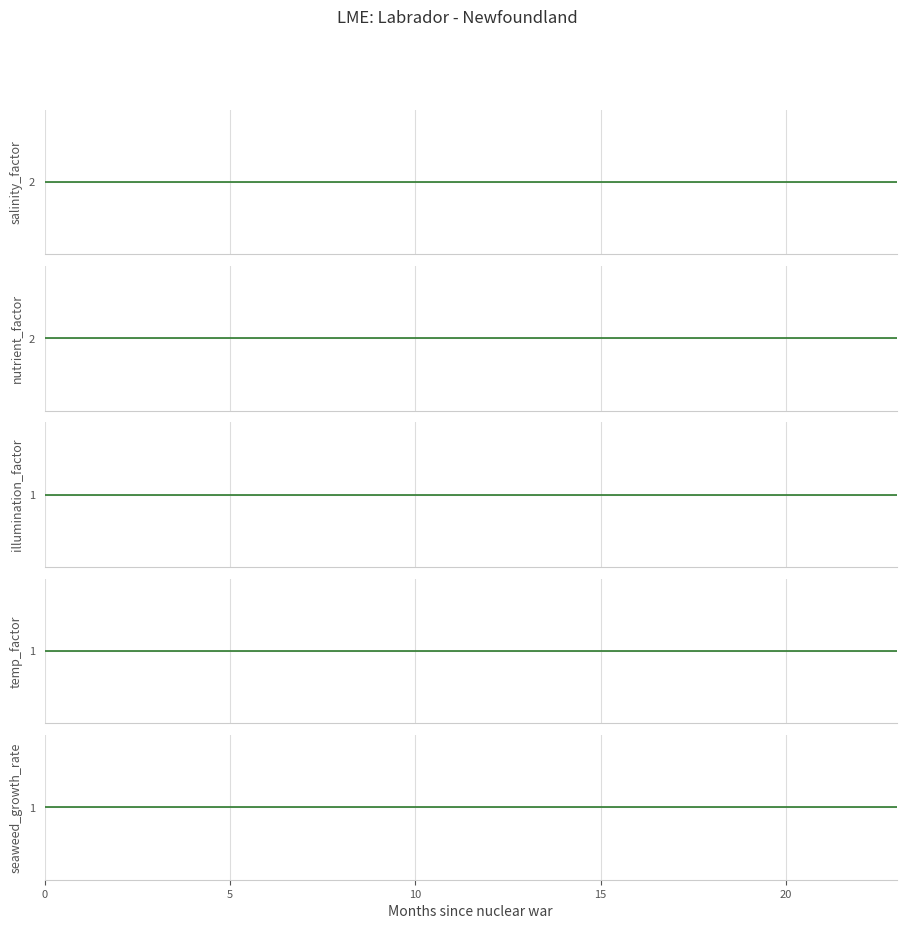

What is the label of the 20th point from the left?

19